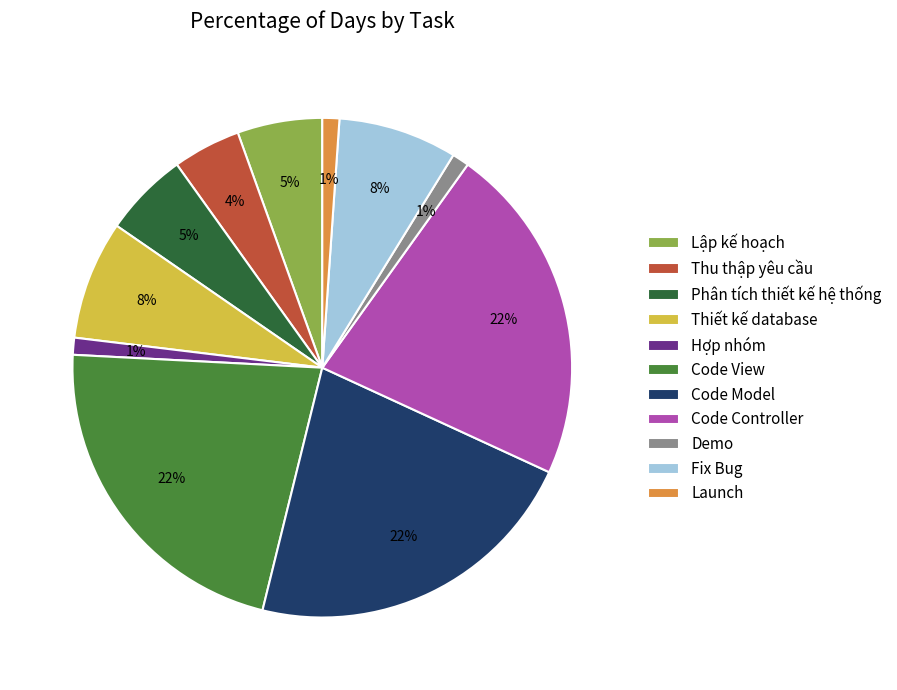

Which has a higher value, Launch or Code Model?

Code Model